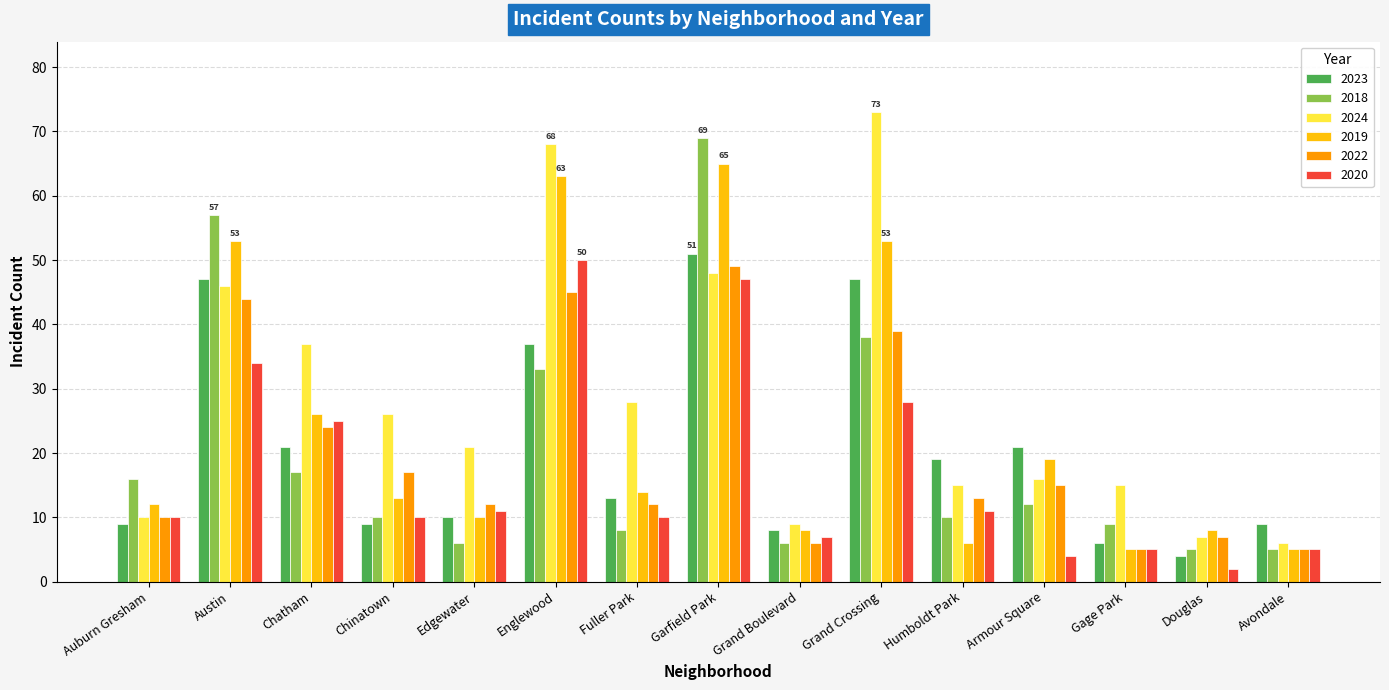

Reading left to right, transcribe all the data shown in this chart.

2023: 9	47	21	9	10	37	13	51	8	47	19	21	6	4	9
2018: 16	57	17	10	6	33	8	69	6	38	10	12	9	5	5
2024: 10	46	37	26	21	68	28	48	9	73	15	16	15	7	6
2019: 12	53	26	13	10	63	14	65	8	53	6	19	5	8	5
2022: 10	44	24	17	12	45	12	49	6	39	13	15	5	7	5
2020: 10	34	25	10	11	50	10	47	7	28	11	4	5	2	5